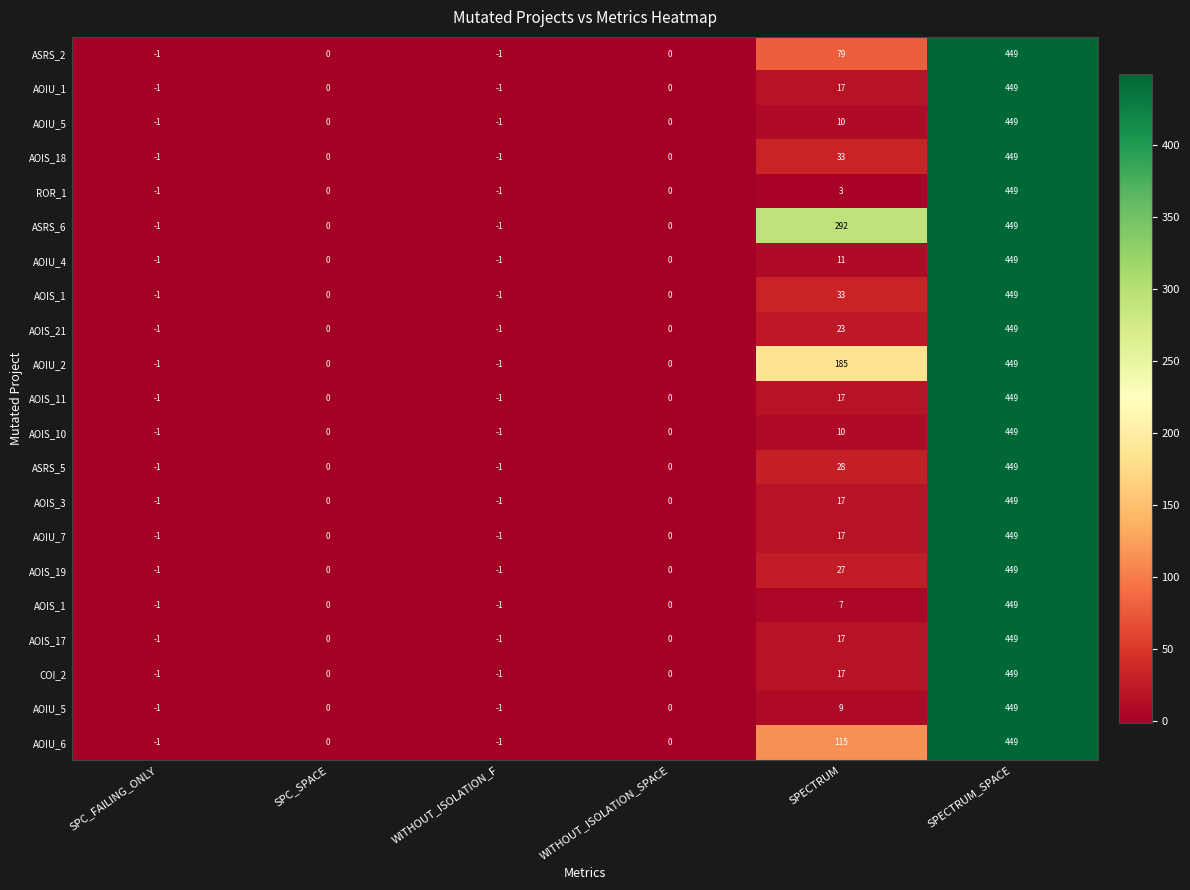

What is the total value across all series at WITHOUT_ISOLATION_F?

-21